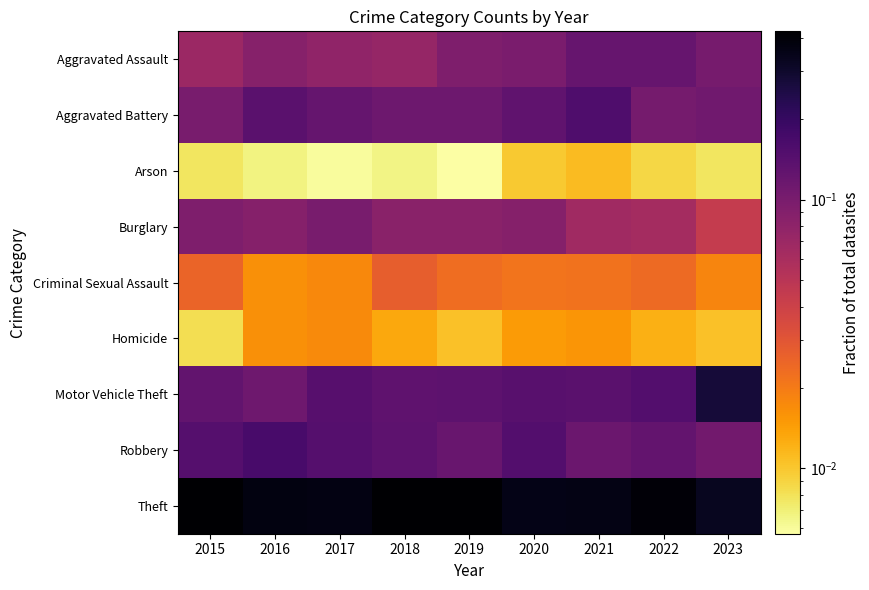

Count the number of categories in the chart.

9